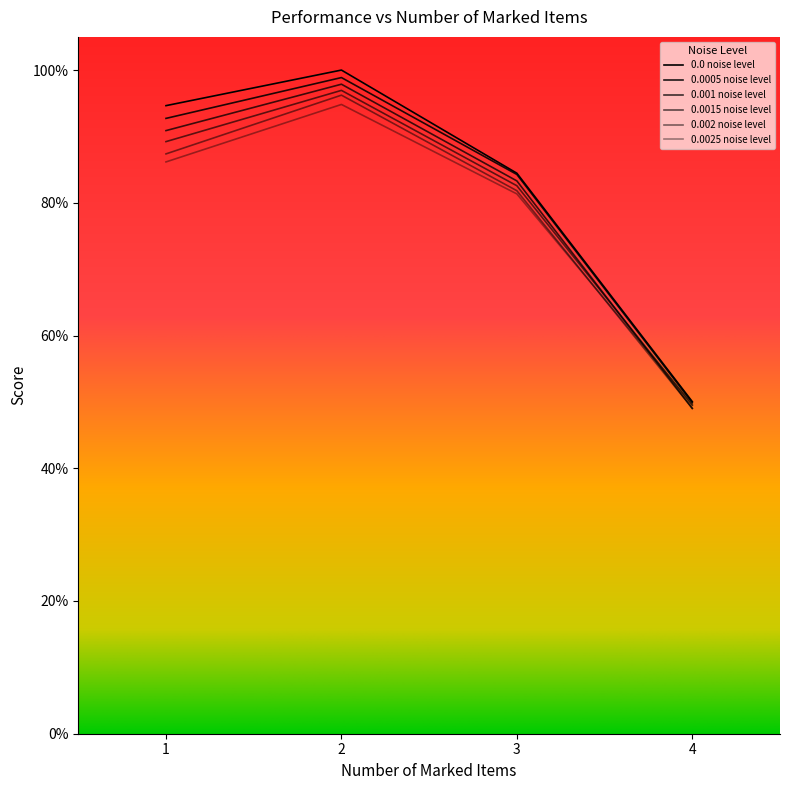

Which category has the lowest value in the 0.0025 noise level series?

4